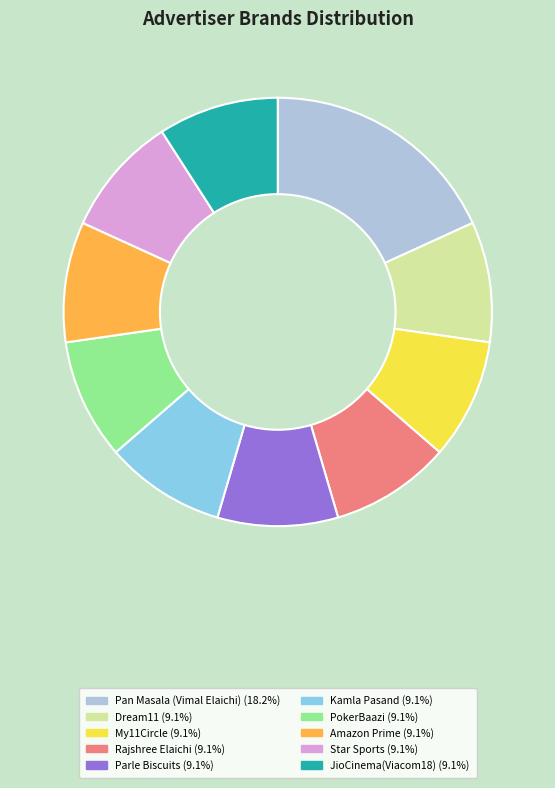

How many slices are in this pie chart?

10